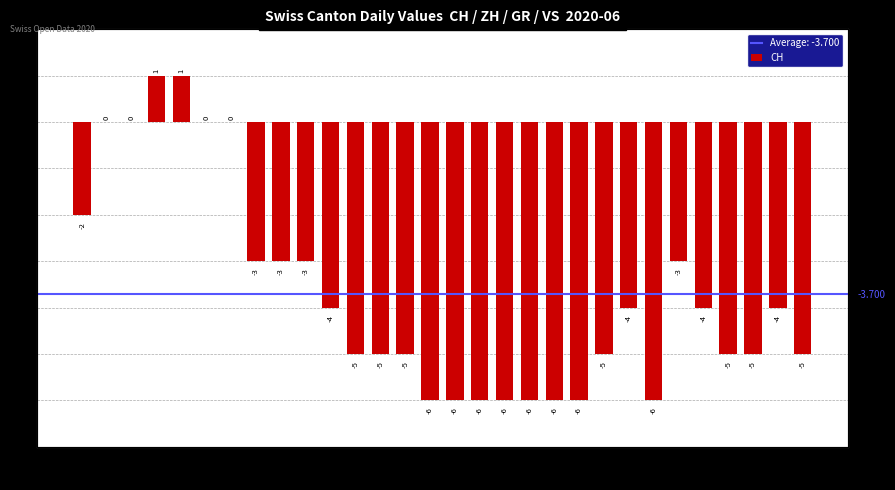

What is the maximum value shown in the chart?

1